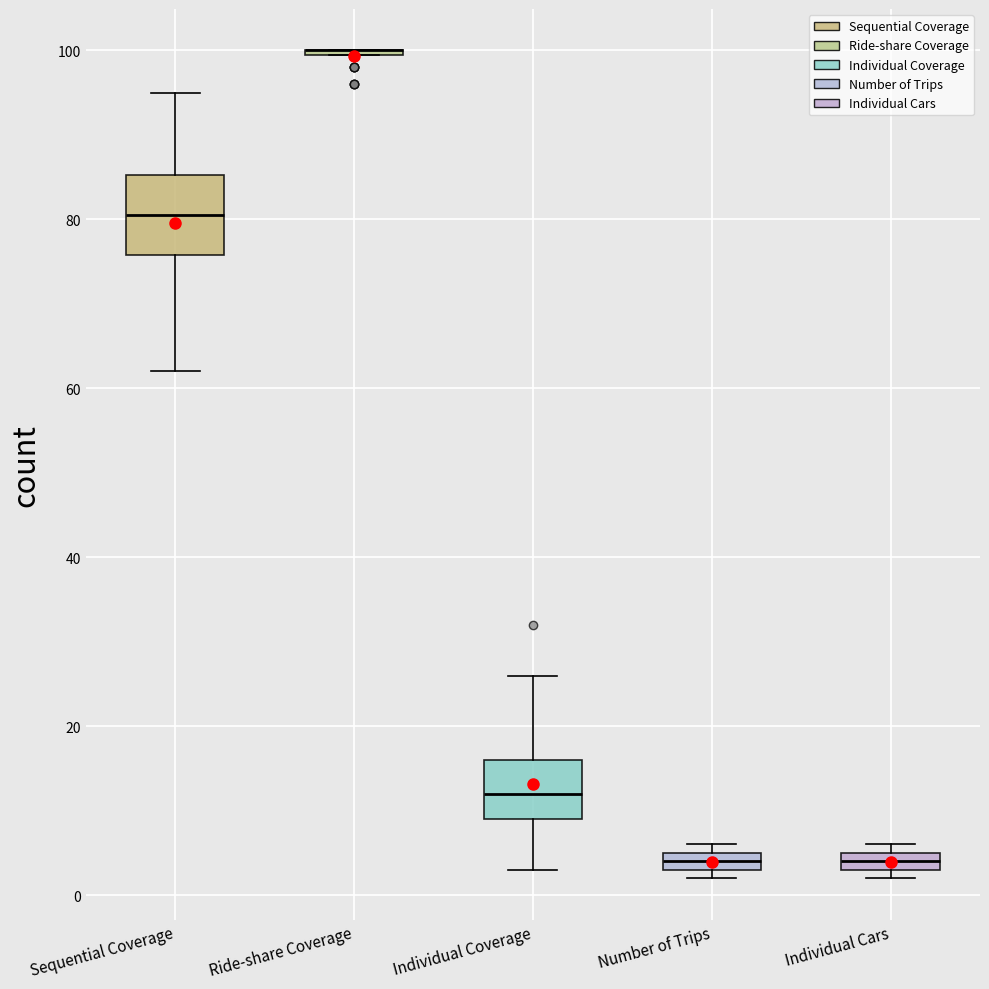

Where is the lower edge of the box for Individual Cars on the y-axis? The values are not printed on the chart, so give them approximately, as read against the axis.

4